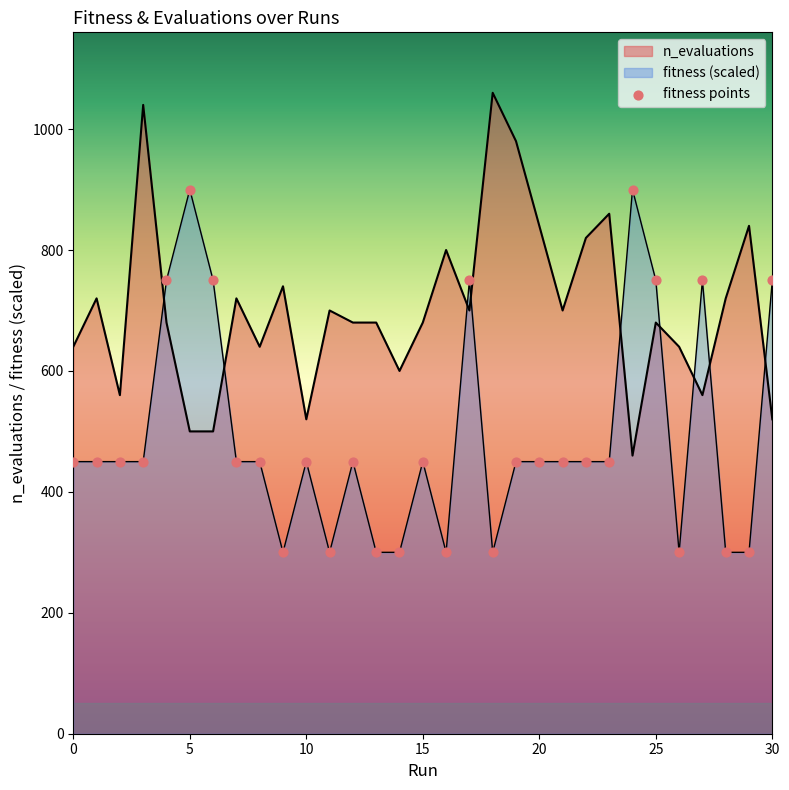

What is the change in value from 14 to 17?

+450